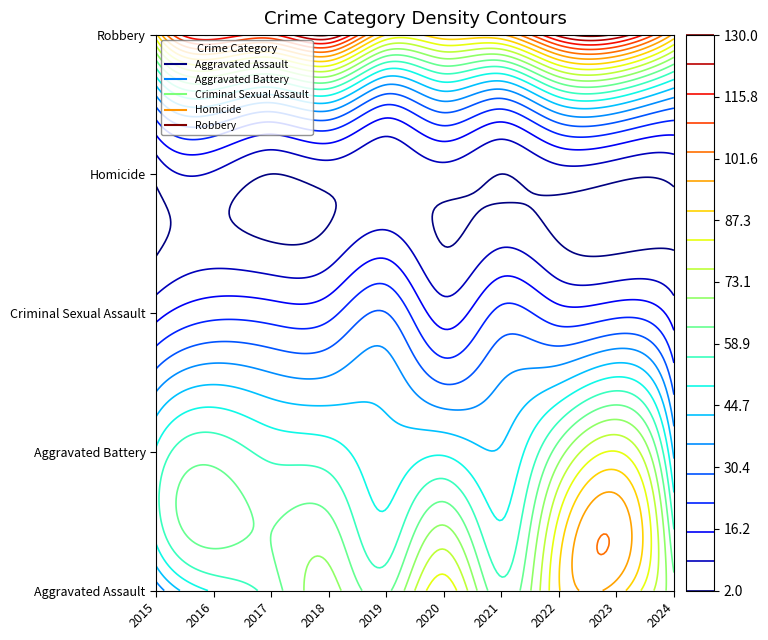

How many data points does each series have?

10